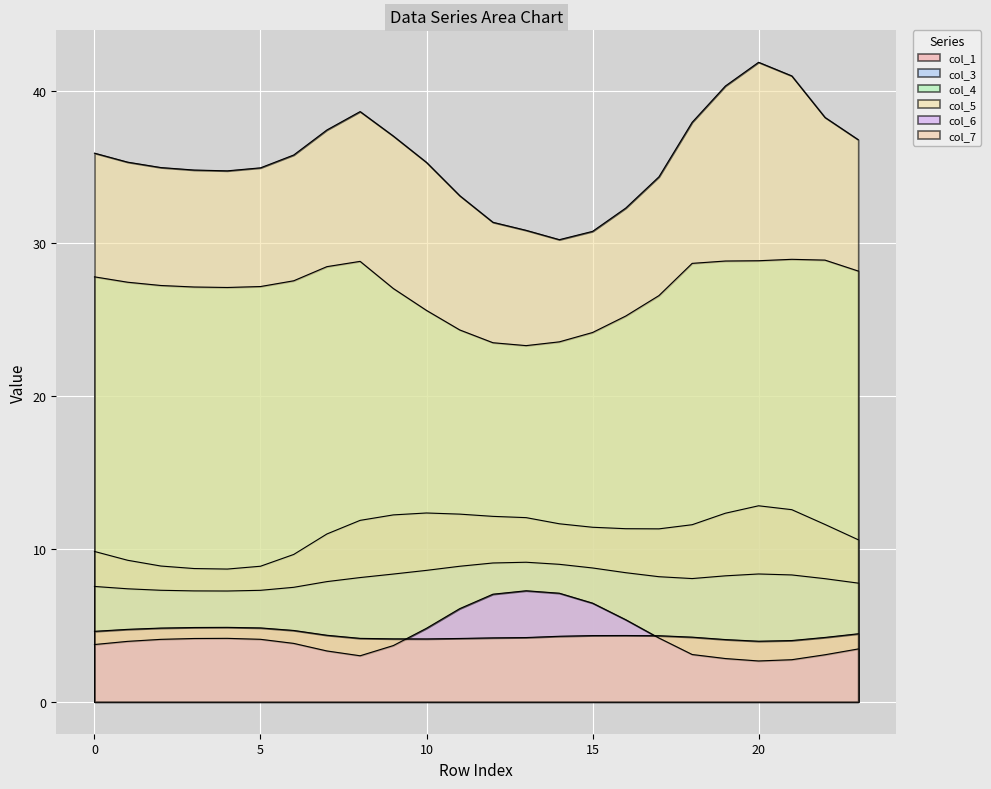

Does the chart display data point markers on the line(s)?

No